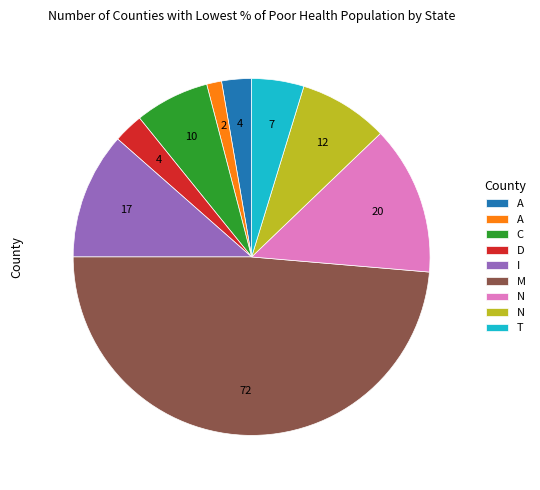

Is there a majority slice in this chart?

No